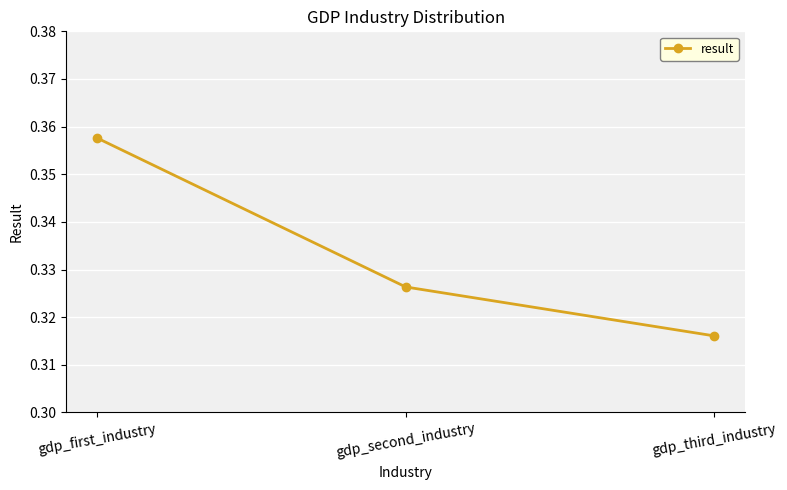

Which category has the highest value across all series?

gdp_first_industry